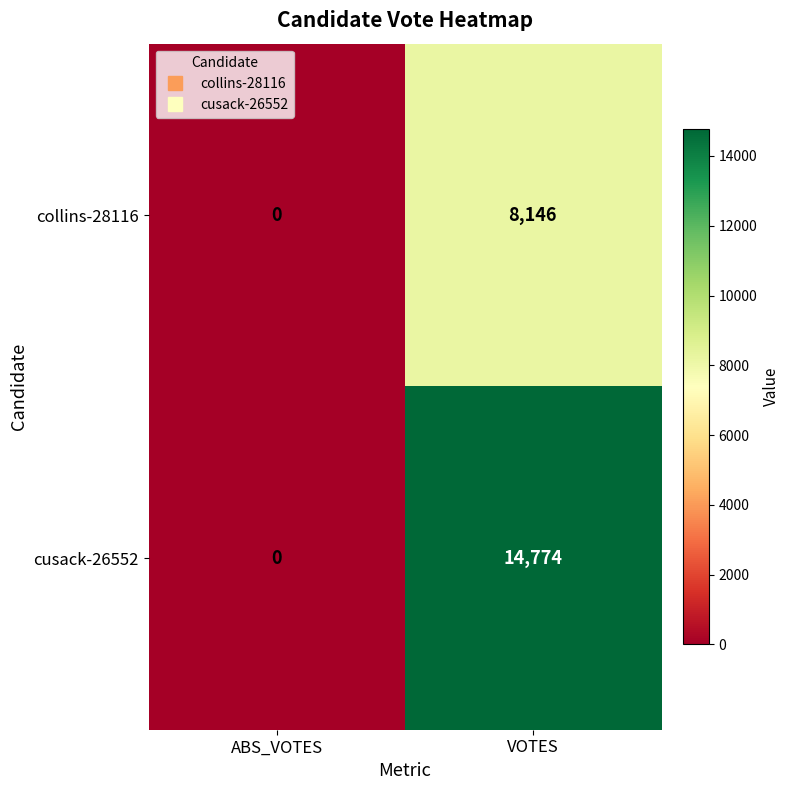

Which category has the highest value in the cusack-26552 series?

VOTES